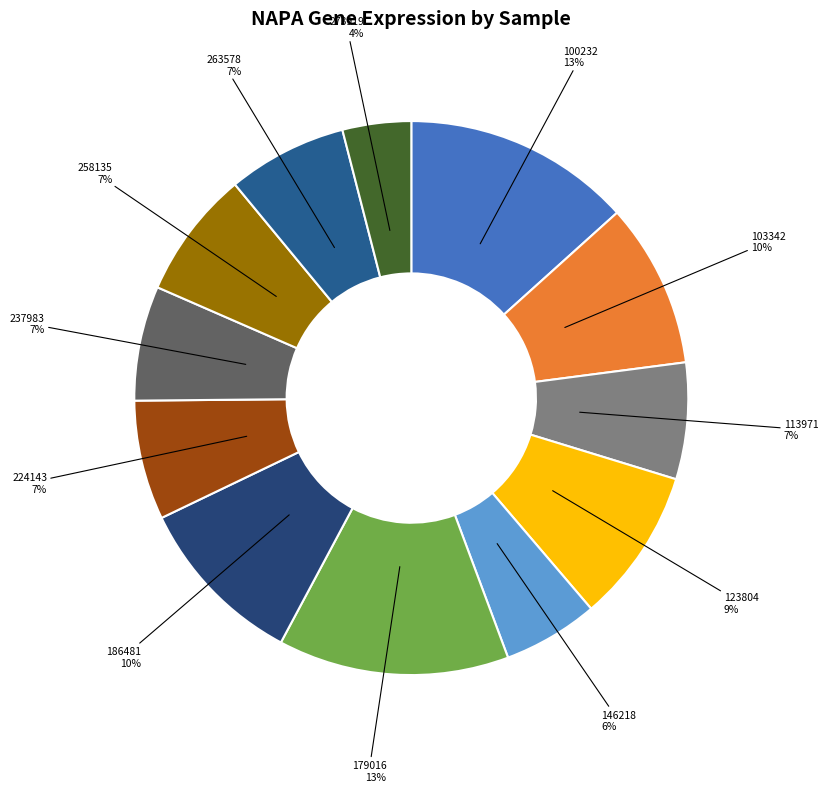

How many segments does this pie chart have?

12